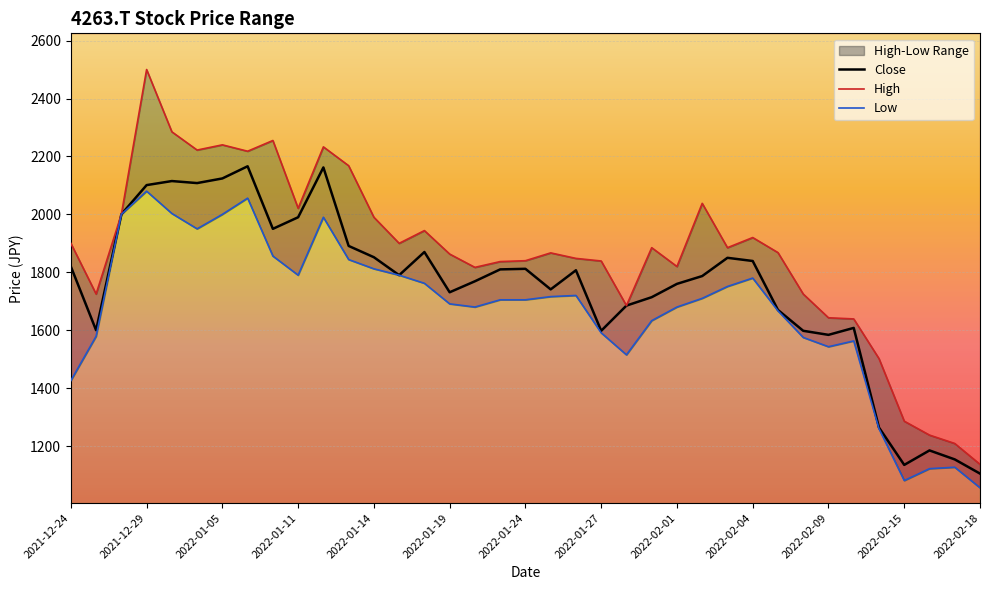

What is the lowest value of the Close series?

1105